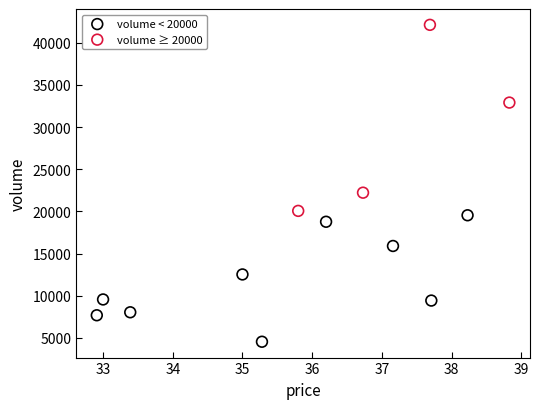

Which series has the widest spread of Y values?

volume ≥ 20000